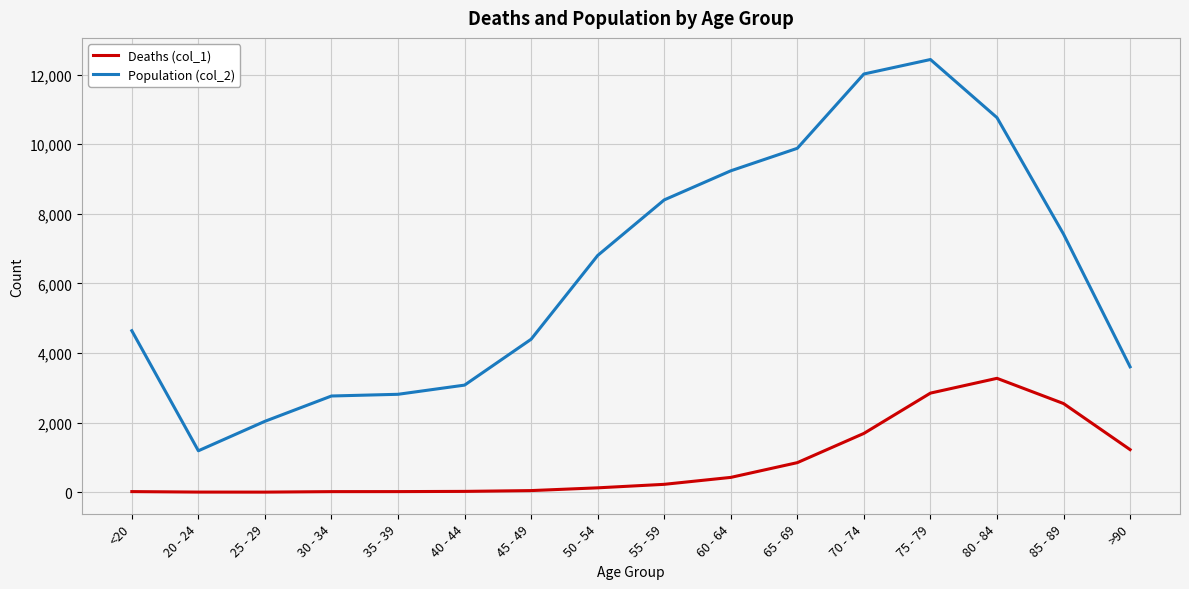

Which series has the widest spread of values?

Population (col_2)